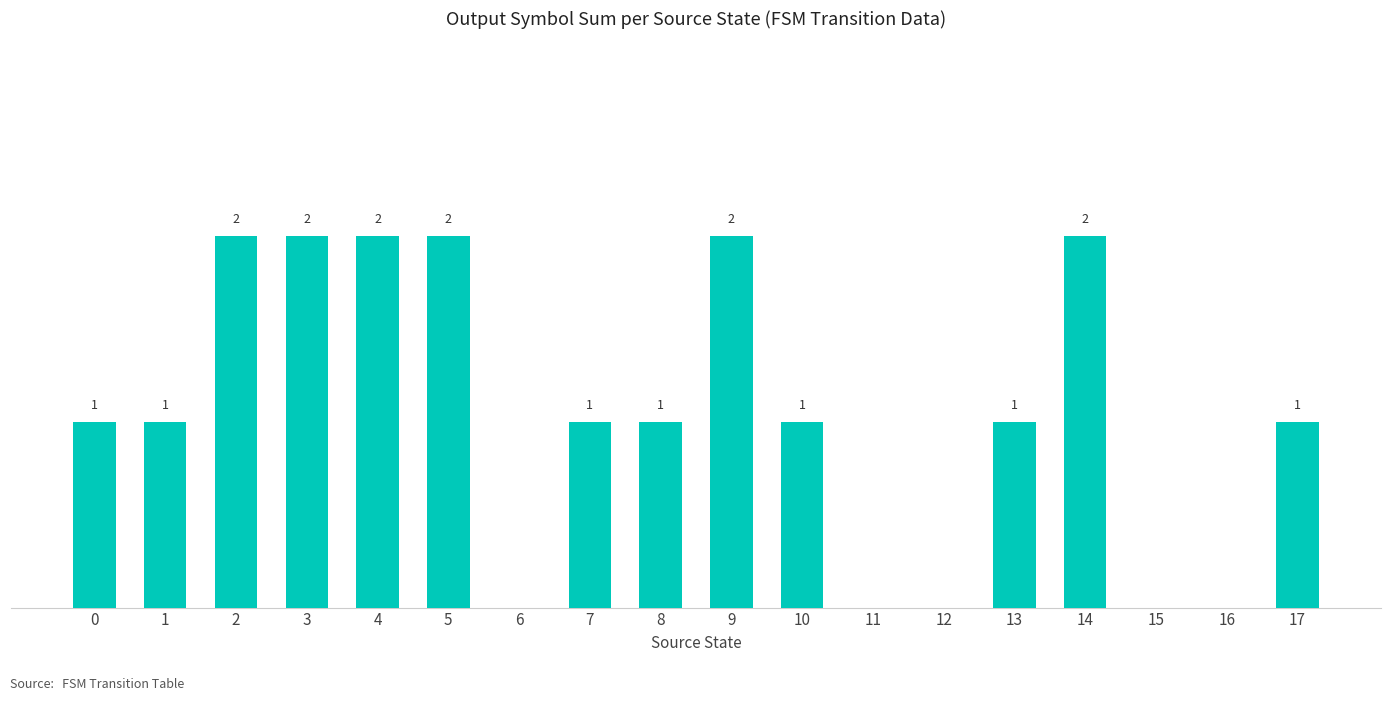

The chart shows a value of 2 at 4. True or false?

True